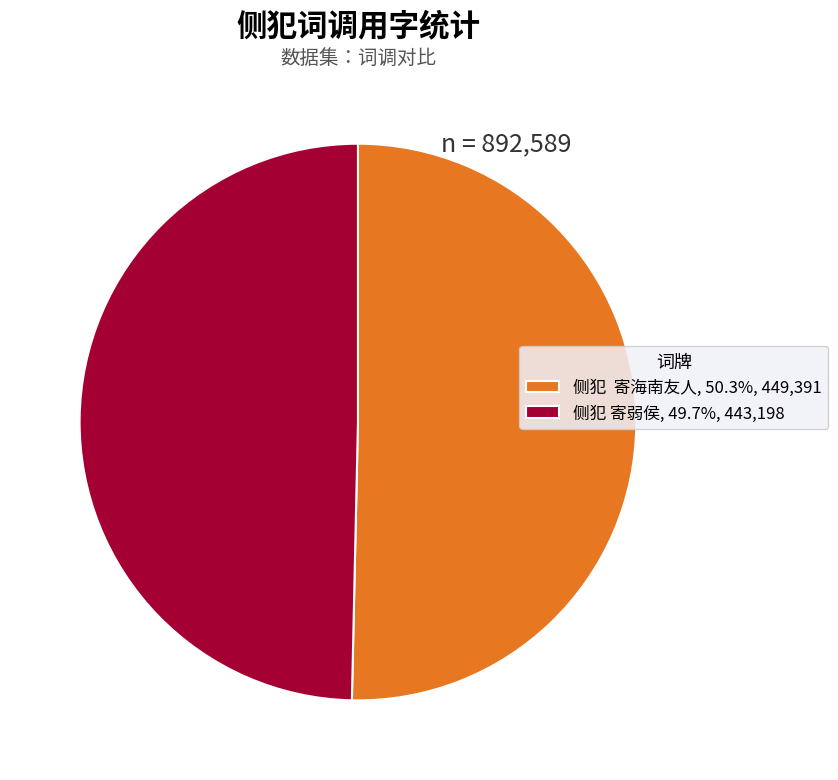

Between 侧犯 寄海南友人 and 侧犯 寄弱侯, which is larger?

侧犯 寄海南友人